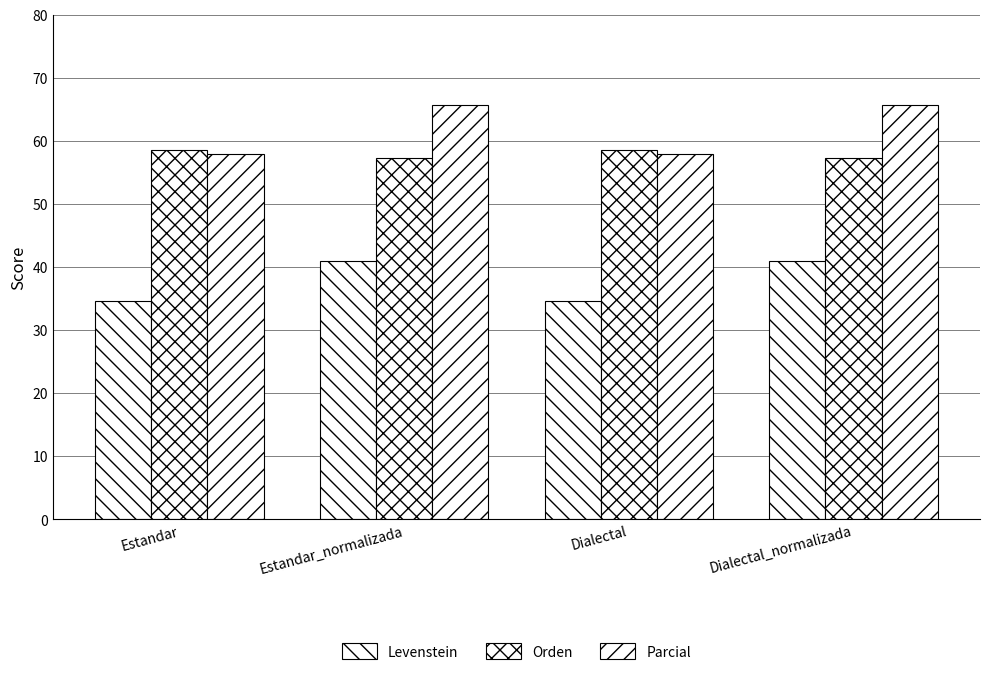

Does the chart contain any negative values?

No